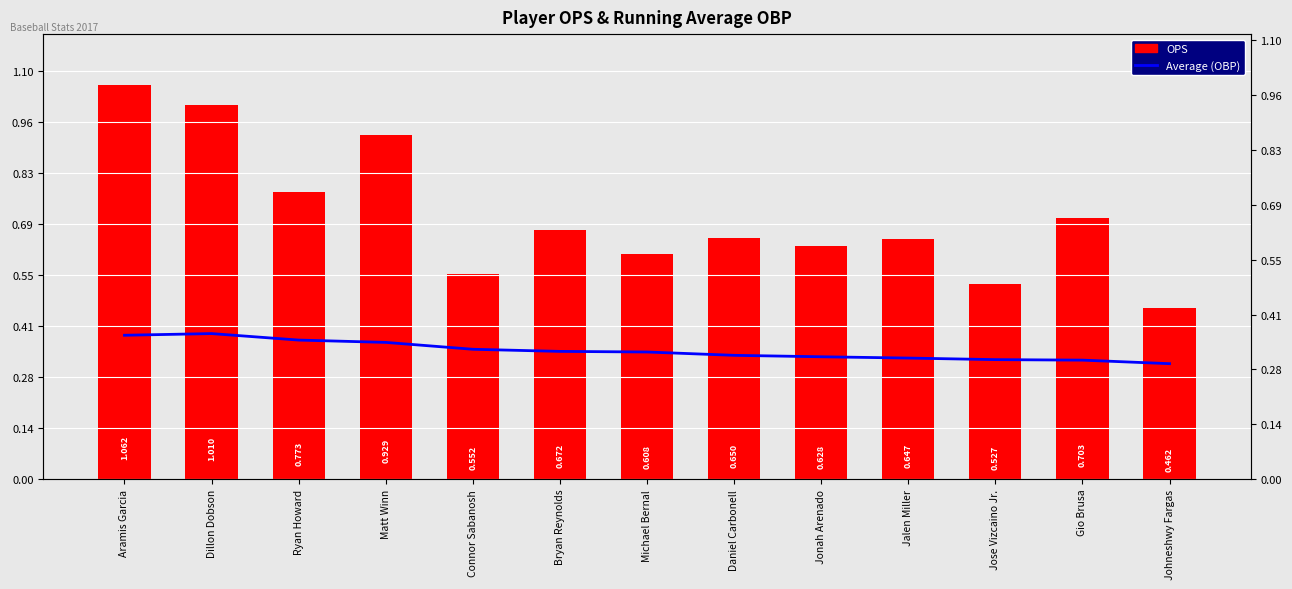

List the labels in order of Average (OBP) value, smallest first.

Johneshwy Fargas, Gio Brusa, Jose Vizcaino Jr., Jalen Miller, Jonah Arenado, Daniel Carbonell, Michael Bernal, Bryan Reynolds, Connor Sabanosh, Matt Winn, Ryan Howard, Aramis Garcia, Dillon Dobson